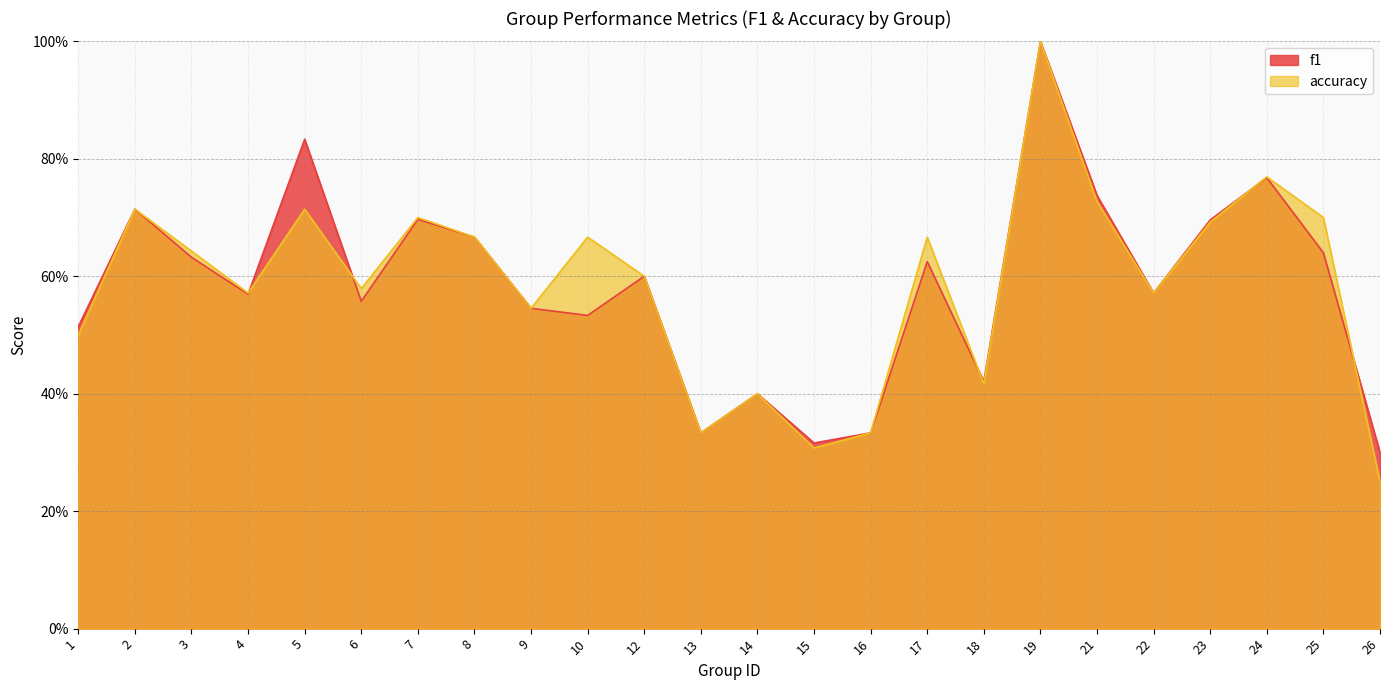

Is the value of accuracy at 21 greater than the value of f1 at 23?

Yes